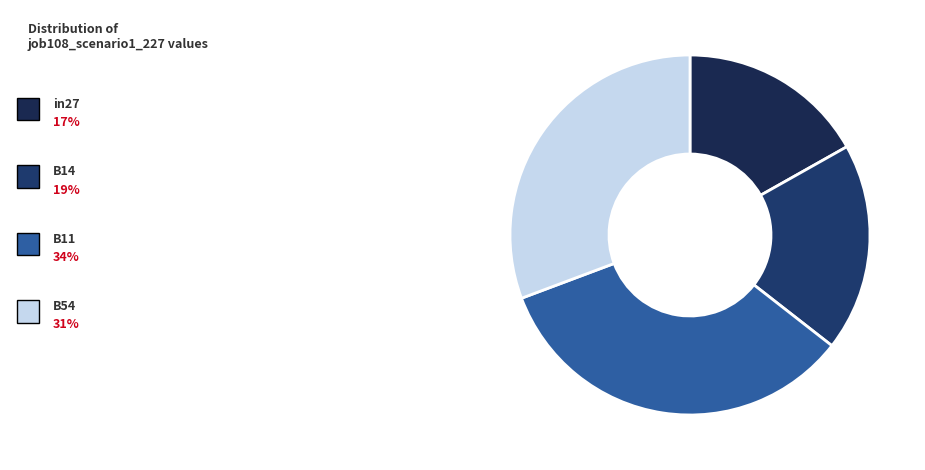

Does any single category account for the majority?

No